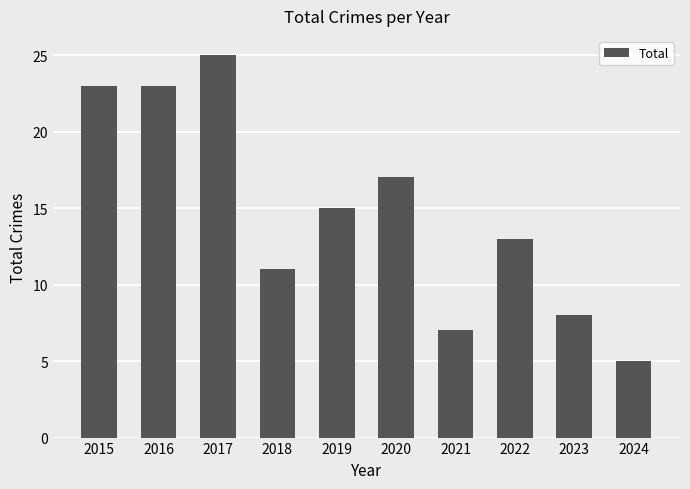

What is the value of the 8th bar from the left?

13